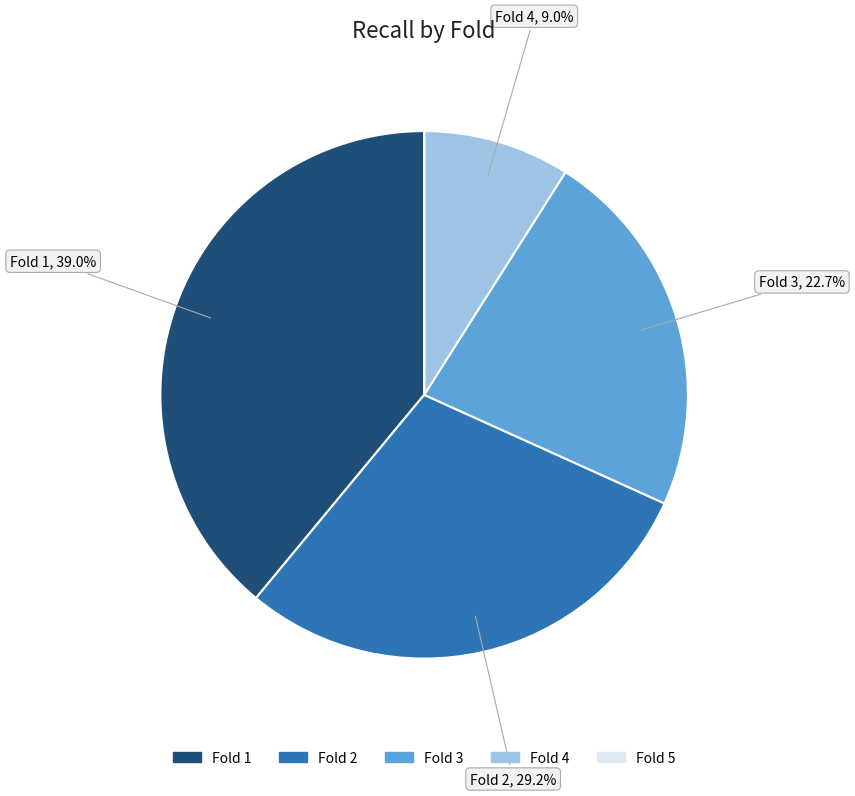

To the nearest percent, what is the difference between the Fold 3 and Fold 1 slice percentages?

16%